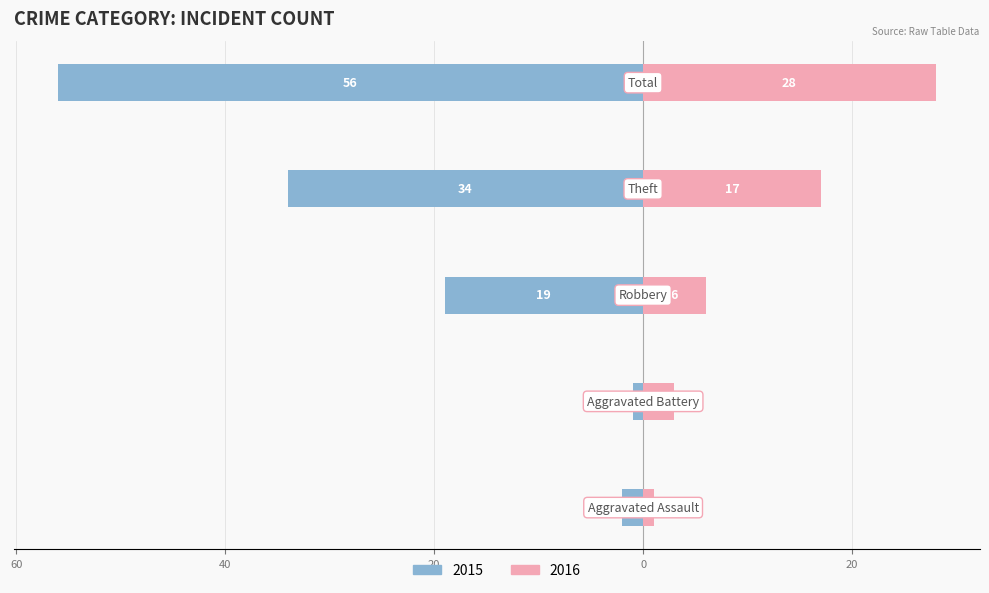

How many distinct data groups are displayed?

2